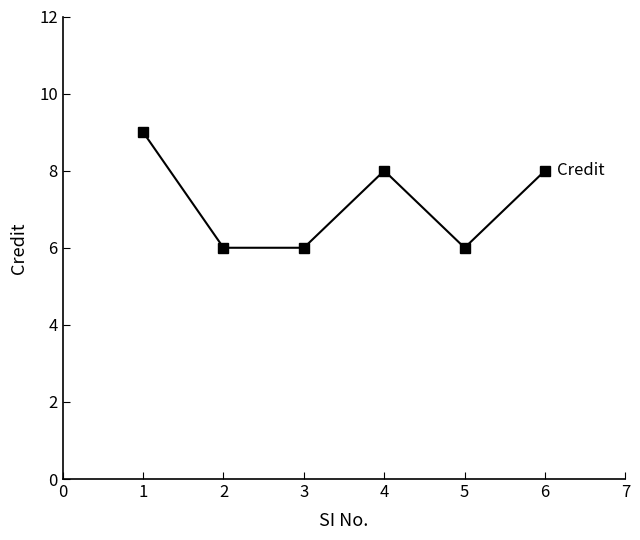

What is the average value?

7